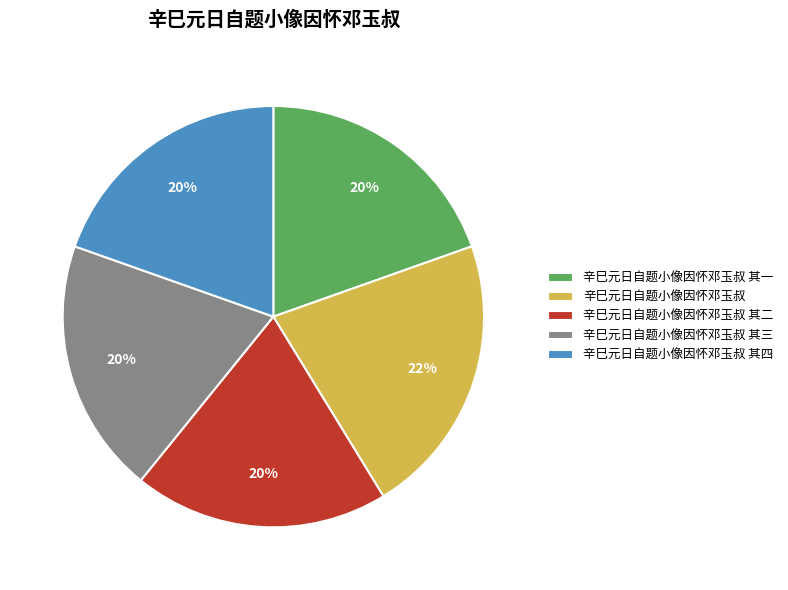

Which slice is the largest?

辛巳元日自题小像因怀邓玉叔